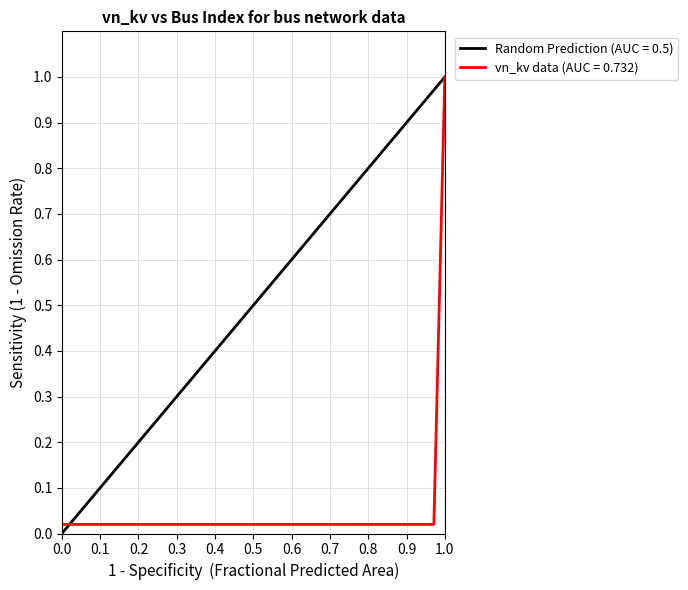

What is the maximum value for vn_kv data (AUC = 0.732)?

1.0